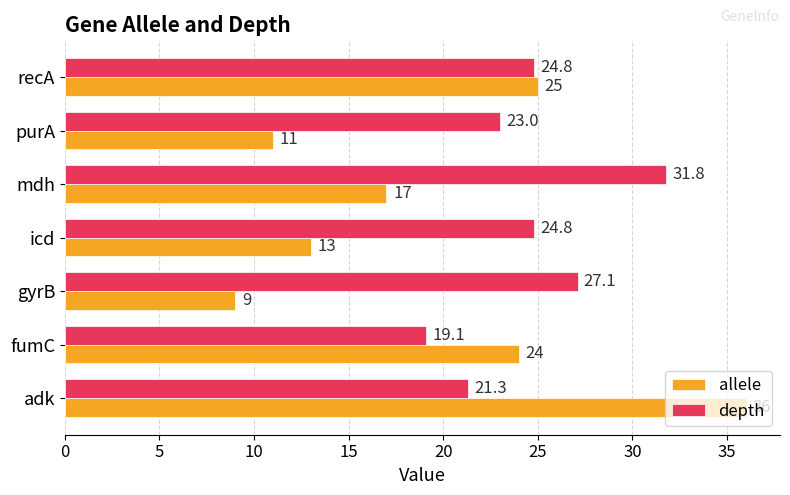

How many data points in depth are less than 24?

3